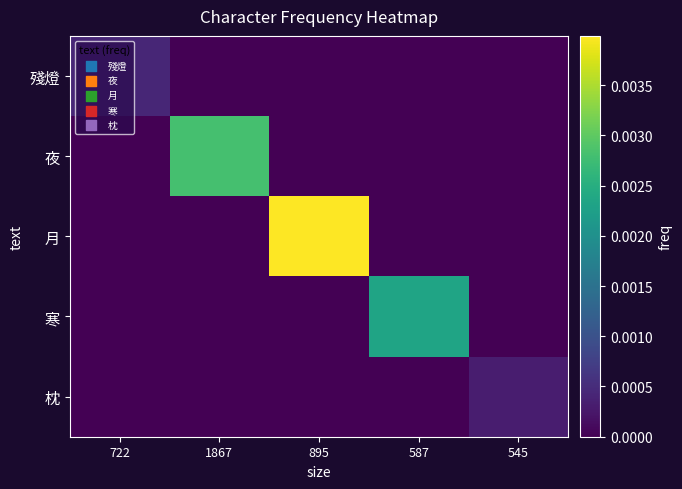

Rank the series at 895 from lowest to highest value.

殘燈, 夜, 寒, 枕, 月